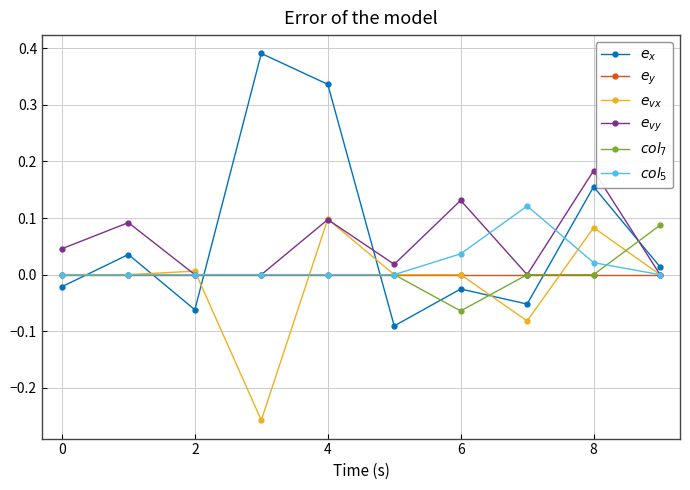

How many series are shown in this chart?

6